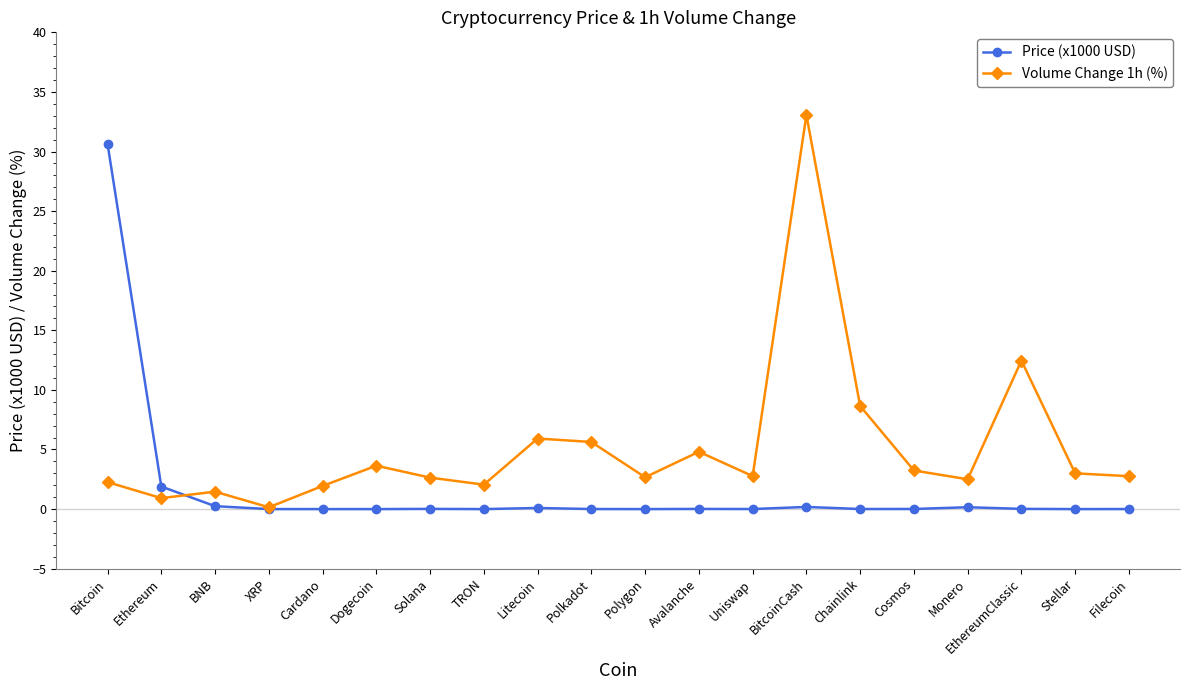

What is the difference between the second highest and second lowest values in the Volume Change 1h (%) series?

11.5